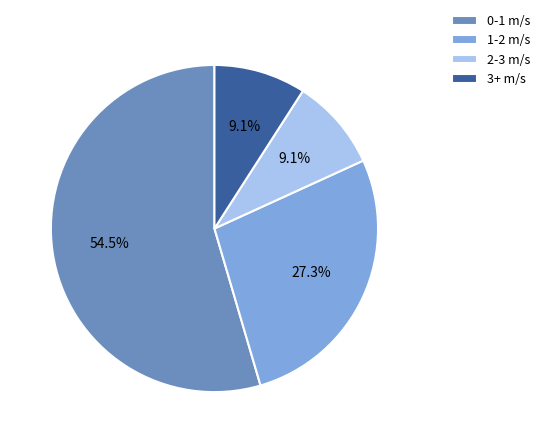

What is the majority slice?

0-1 m/s